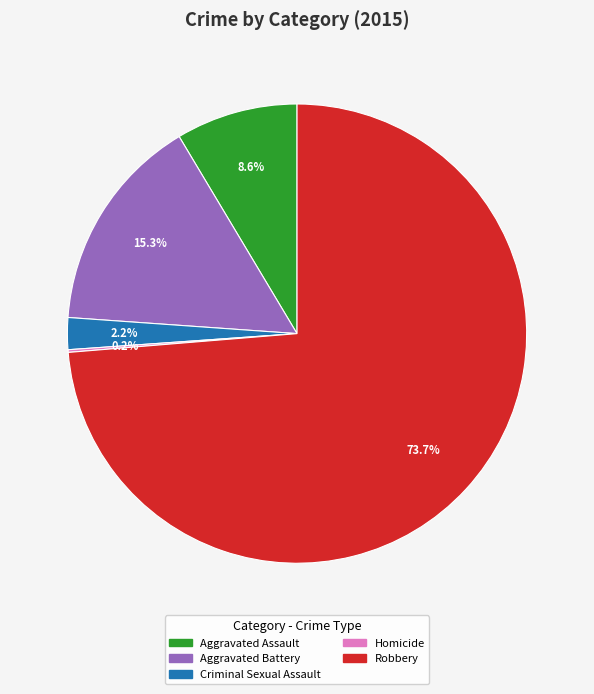

What percentage is the Criminal Sexual Assault slice, to the nearest percent?

2%